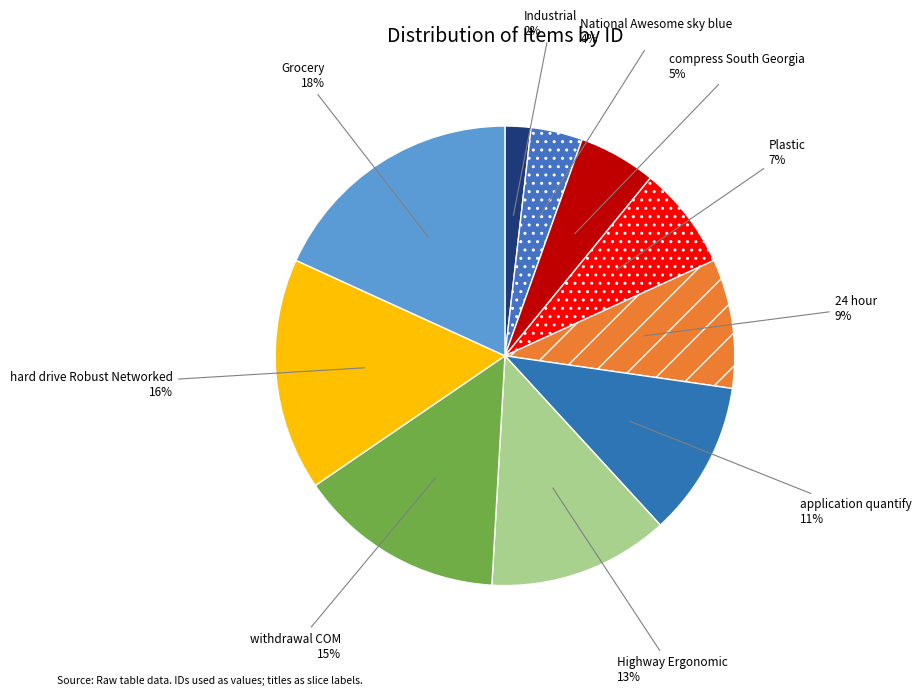

Between application quantify and National Awesome sky blue, which is larger?

application quantify